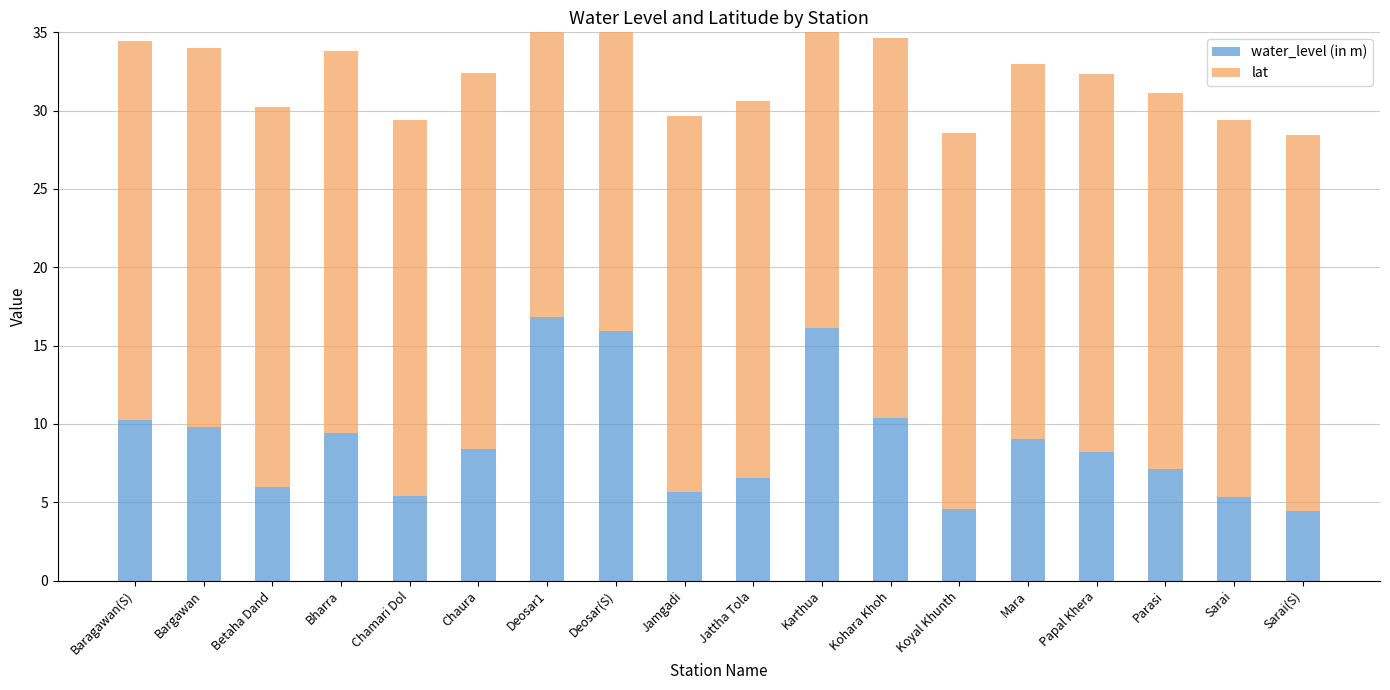

At which category is the sum across all series the highest?

Deosar1